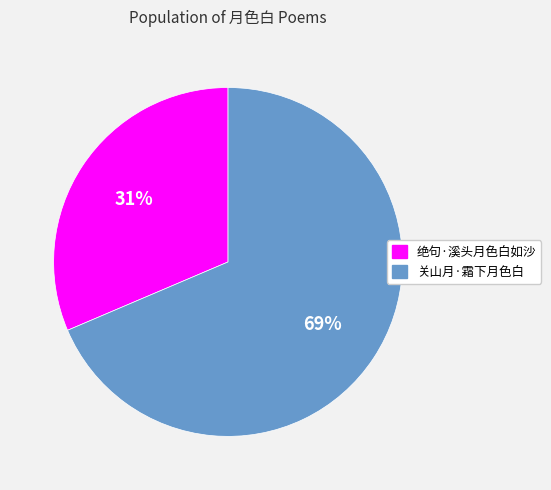

Is the sum of 关山月·霜下月色白 and 绝句·溪头月色白如沙 greater than half?

Yes